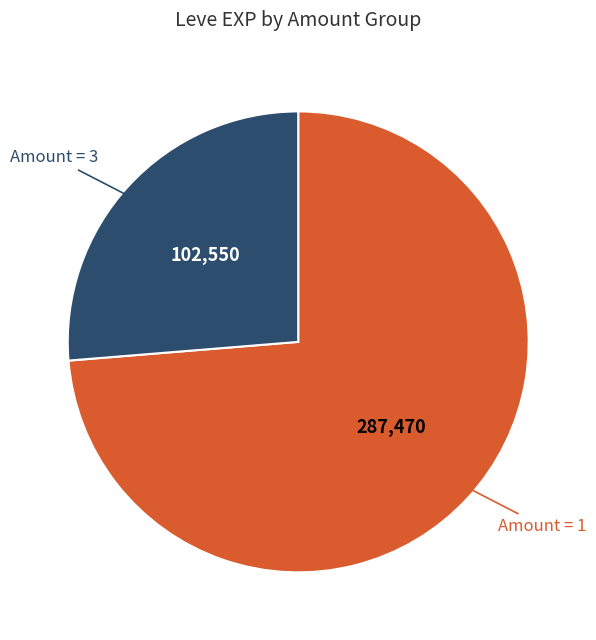

Is there a majority slice in this chart?

Yes